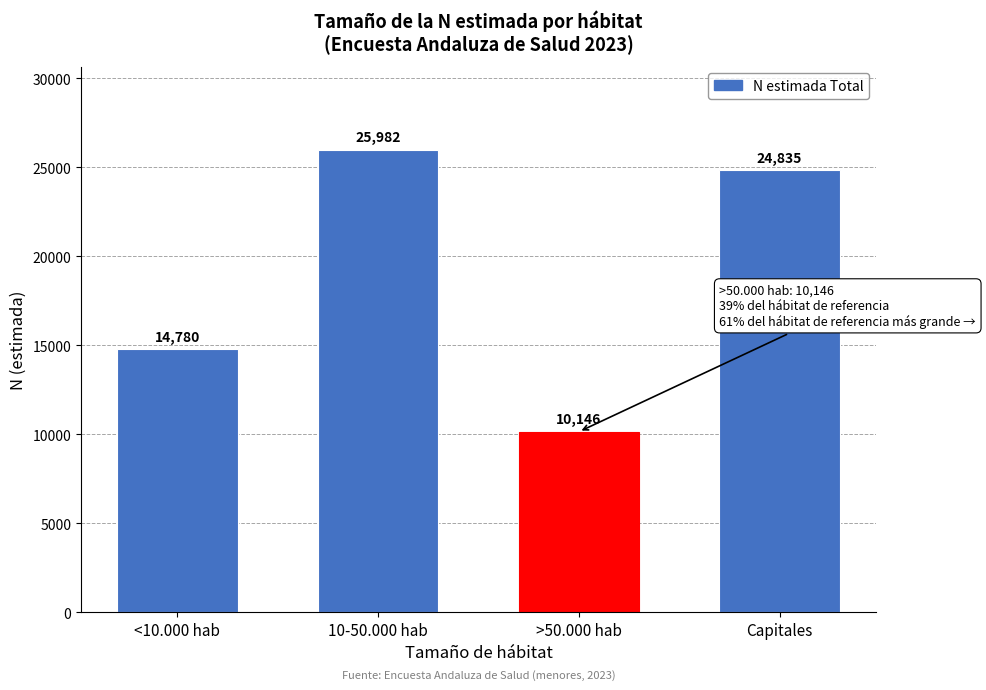

Reading left to right, transcribe all the data shown in this chart.

<10.000 hab=14780	10-50.000 hab=25982	>50.000 hab=10146	Capitales=24835